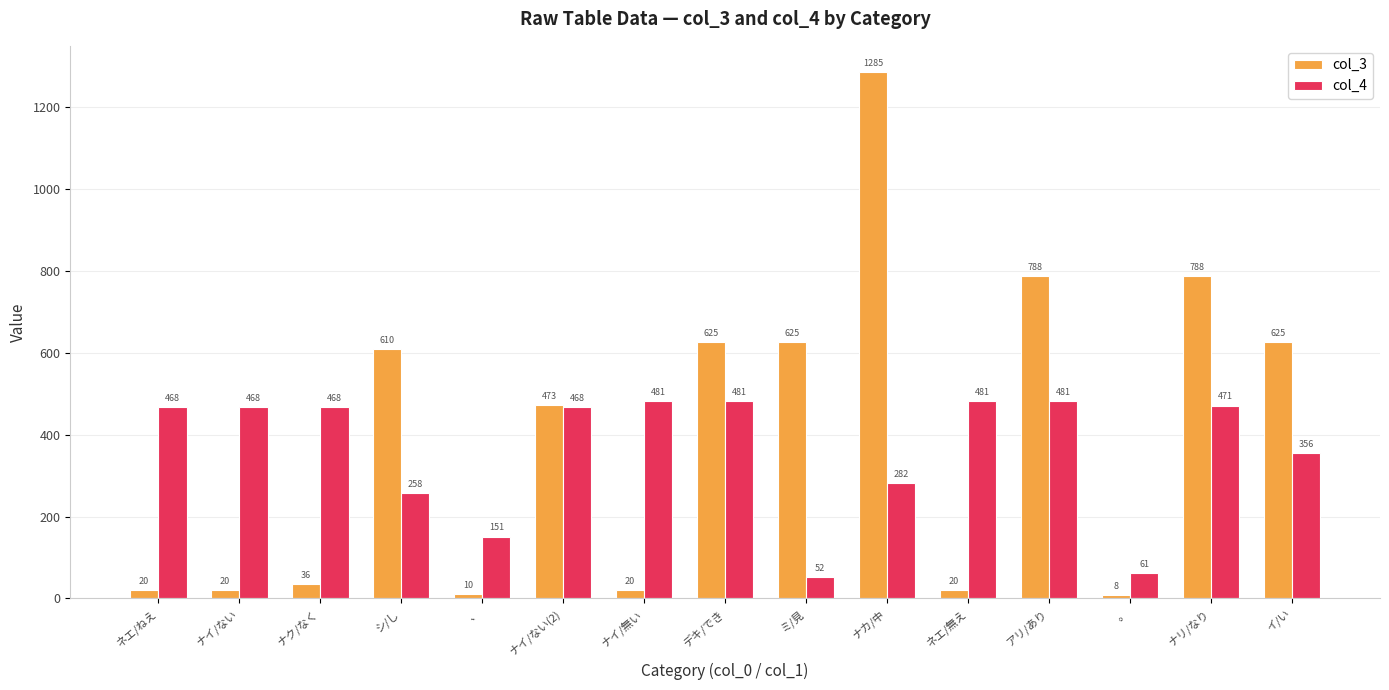

List the series in order of their peak value, lowest first.

col_4, col_3